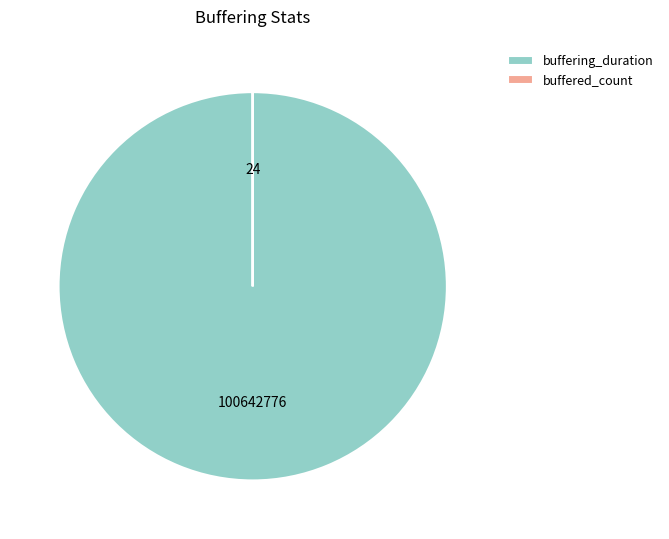

Which slice is the largest?

buffering_duration